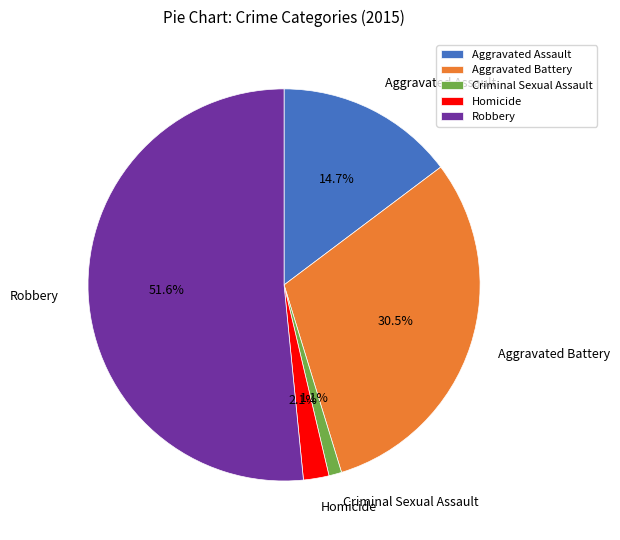

Which has a higher value, Homicide or Robbery?

Robbery